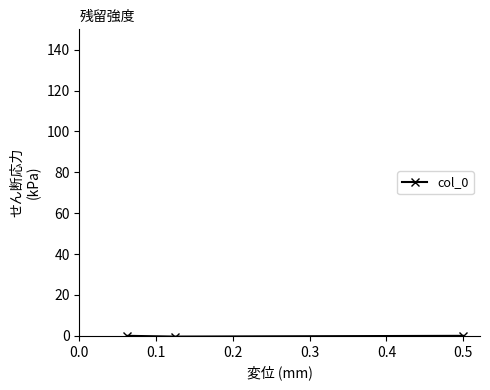

The value at 0.1 is -0.4. True or false?

True